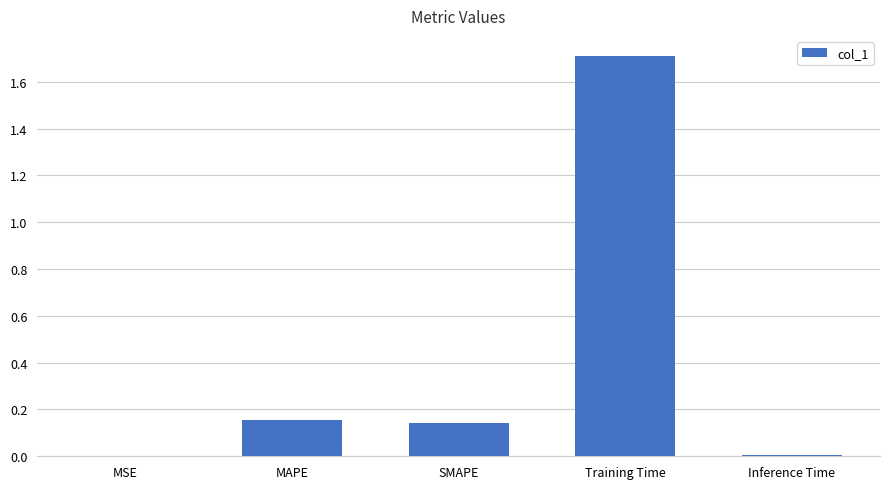

Is it true that the value at Training Time is 2.3?

False